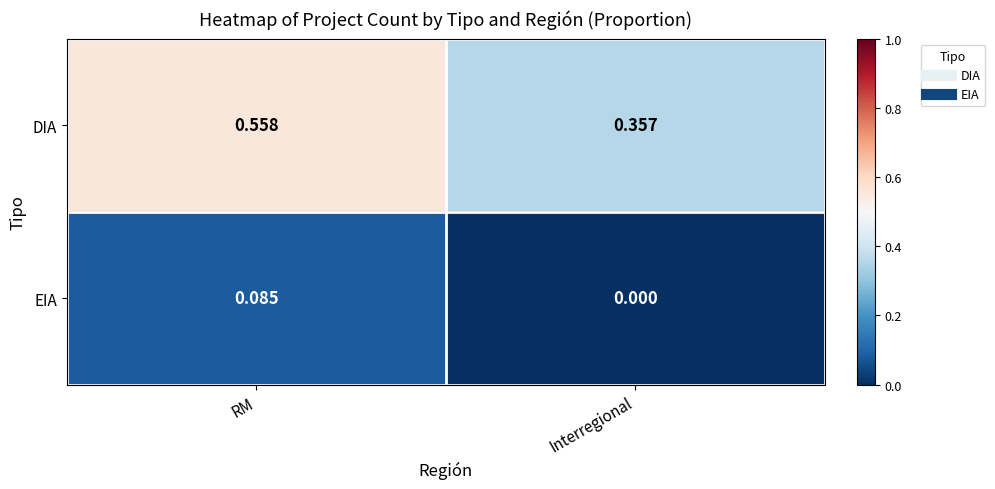

Between RM and Interregional, which series saw the biggest shift?

DIA